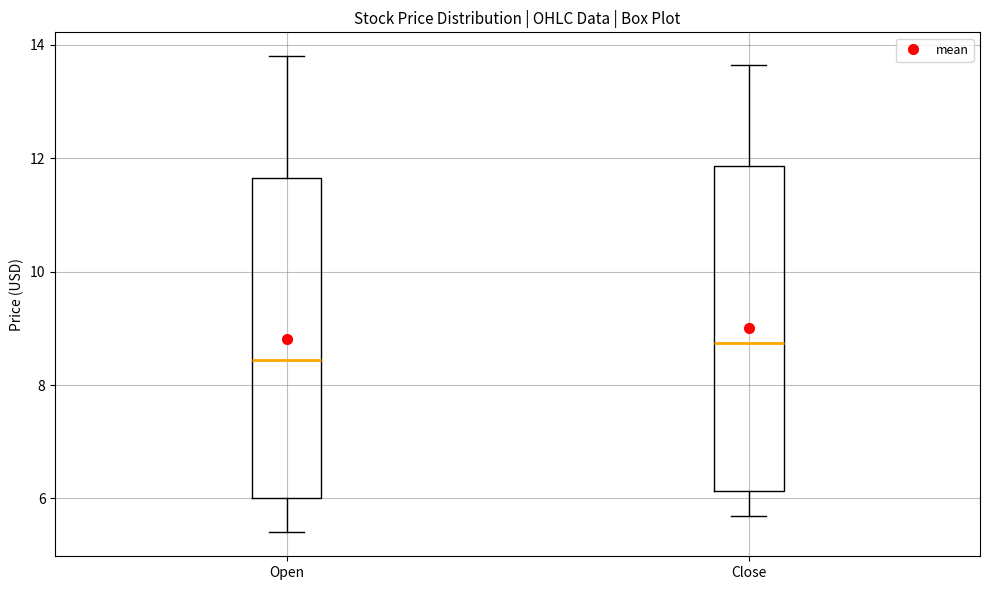

Which box has the highest median line?

Close